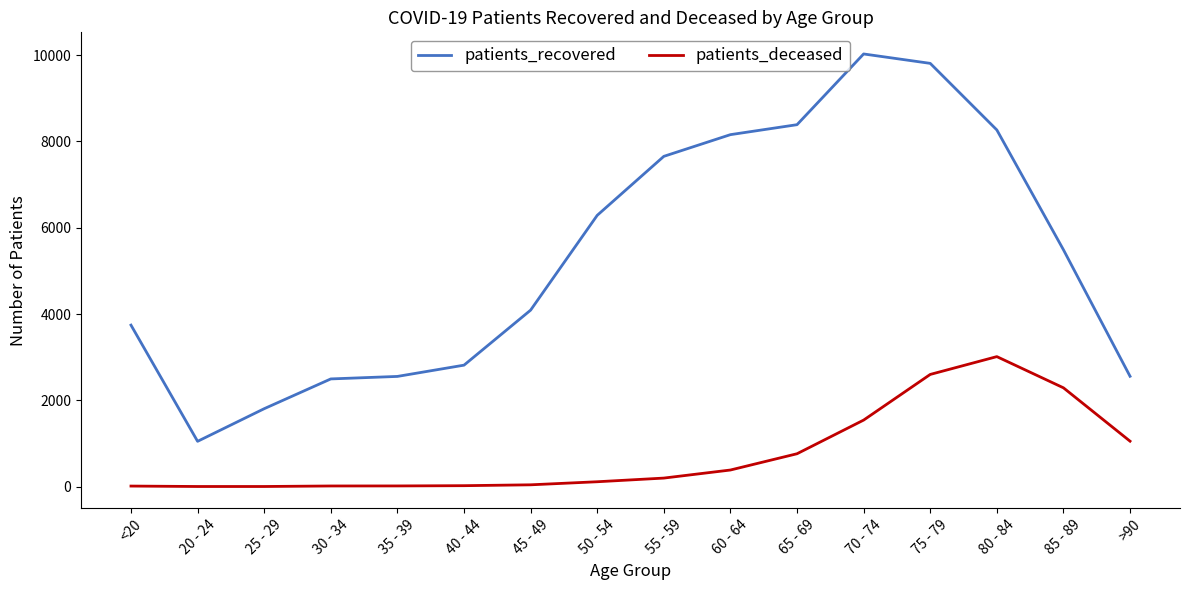

Which category has the lowest value in the patients_recovered series?

20 - 24